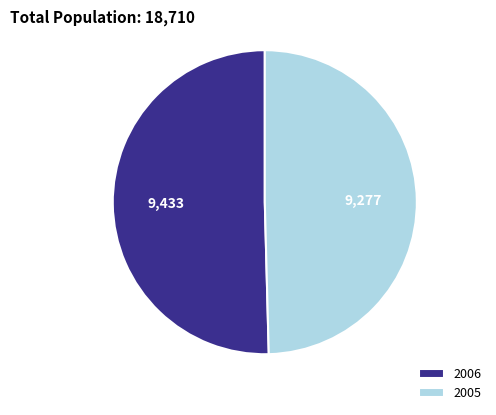

Which slice represents more than half of the pie?

2006